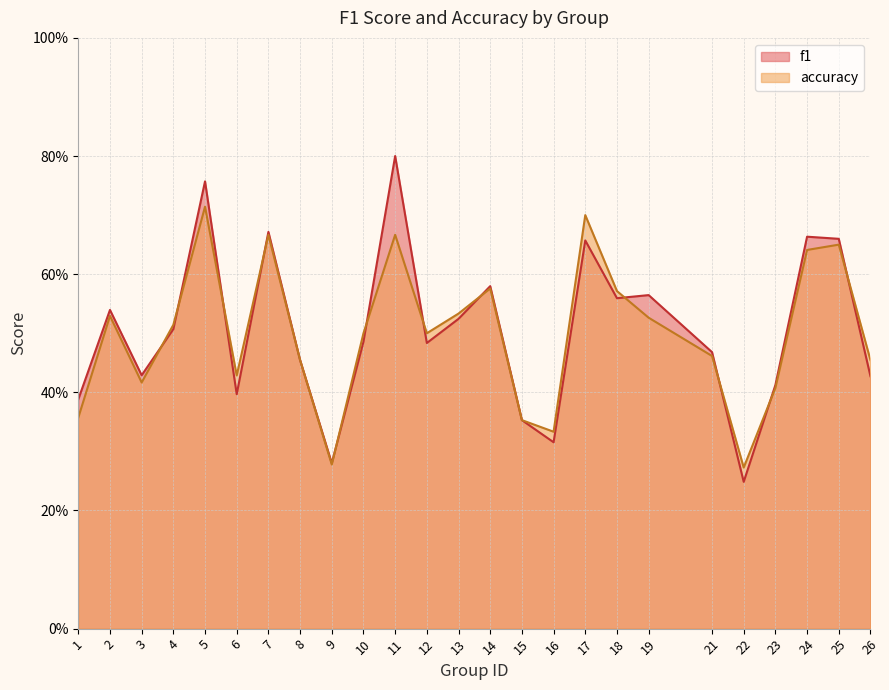

What is the average value of the f1 series?

0.5